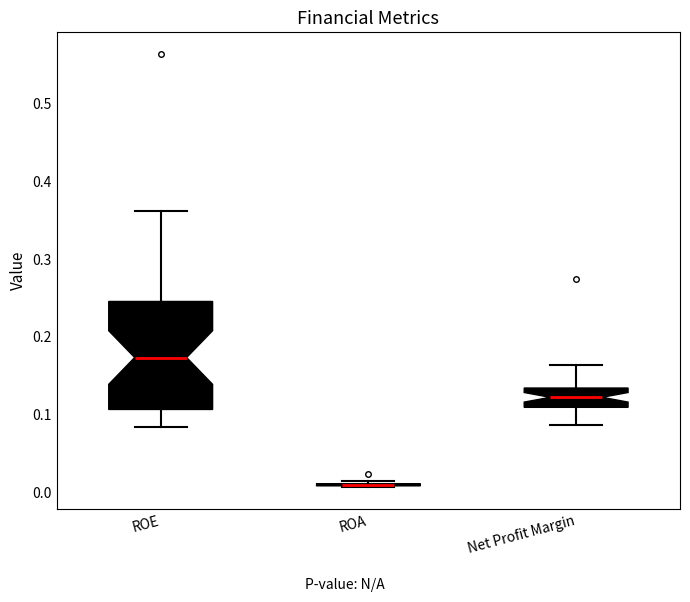

Reading left to right, read every box against the y-axis: the position of its median line, the range the box covers, and the ends of its whiskers. The values are not printed on the chart, so give them approximately, as read against the axis.

ROE: median 0.17, box 0.11 to 0.25, whiskers 0.08 to 0.36
ROA: box collapsed to a line at 0.01, whiskers 0.01 to 0.01
Net Profit Margin: median 0.12, box 0.11 to 0.13, whiskers 0.09 to 0.16